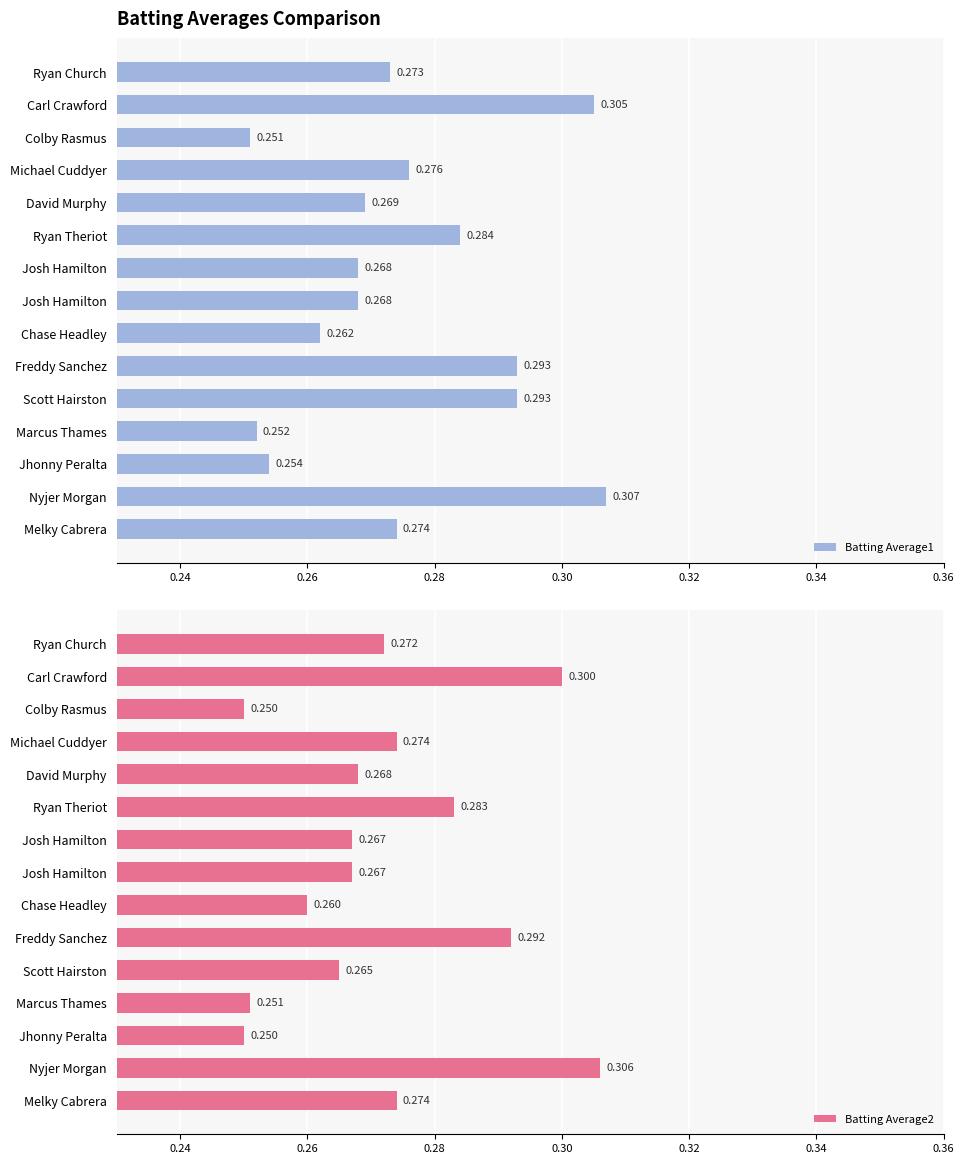

What is the value of the Batting Average1 bar at the 4th from the left?

0.3